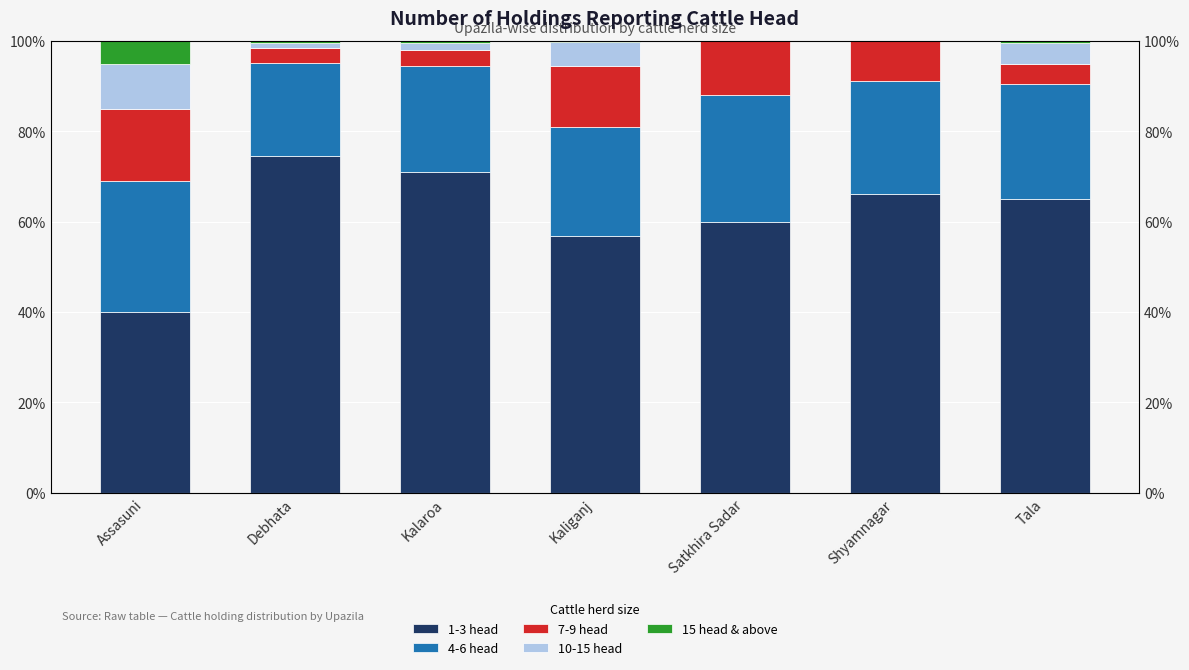

List the series in order of their peak value, highest first.

1-3 head, 4-6 head, 7-9 head, 10-15 head, 15 head & above